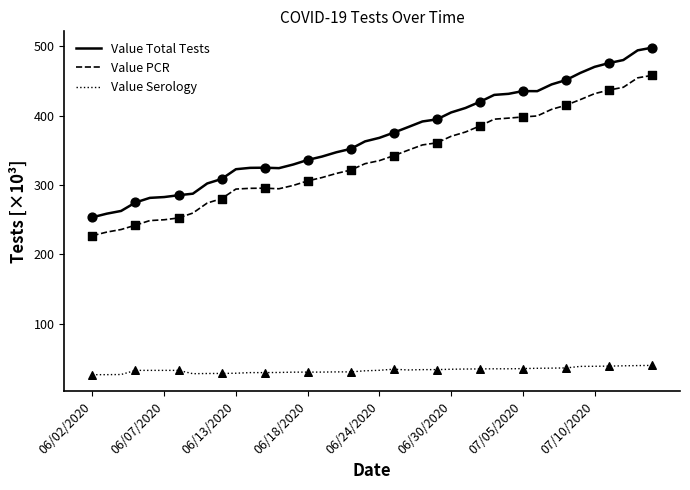

Which series has the largest total across all categories?

Value Total Tests